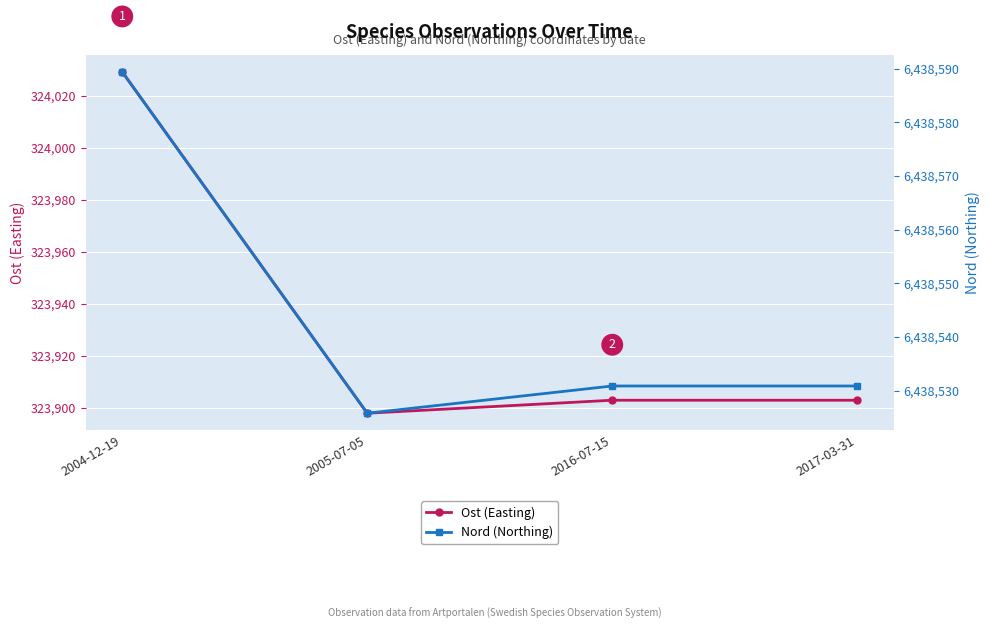

True or false: Nord (Northing) and Ost (Easting) cross at least once.

False